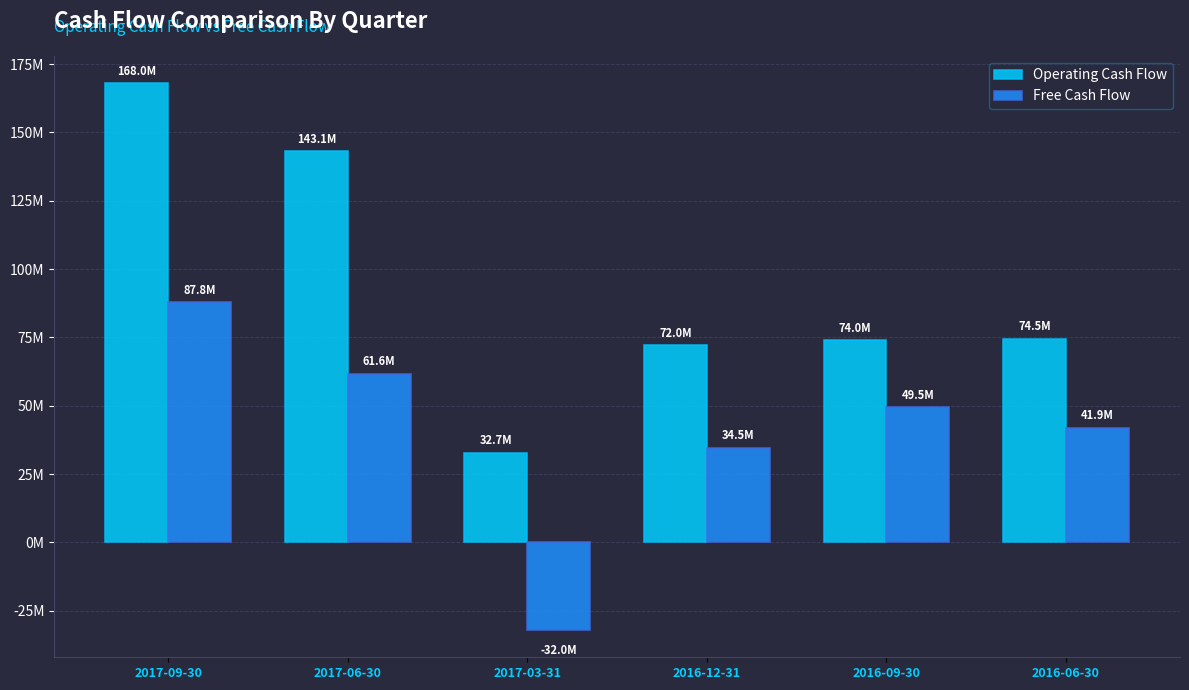

Rank the series by their maximum value, from highest to lowest.

Operating Cash Flow, Free Cash Flow